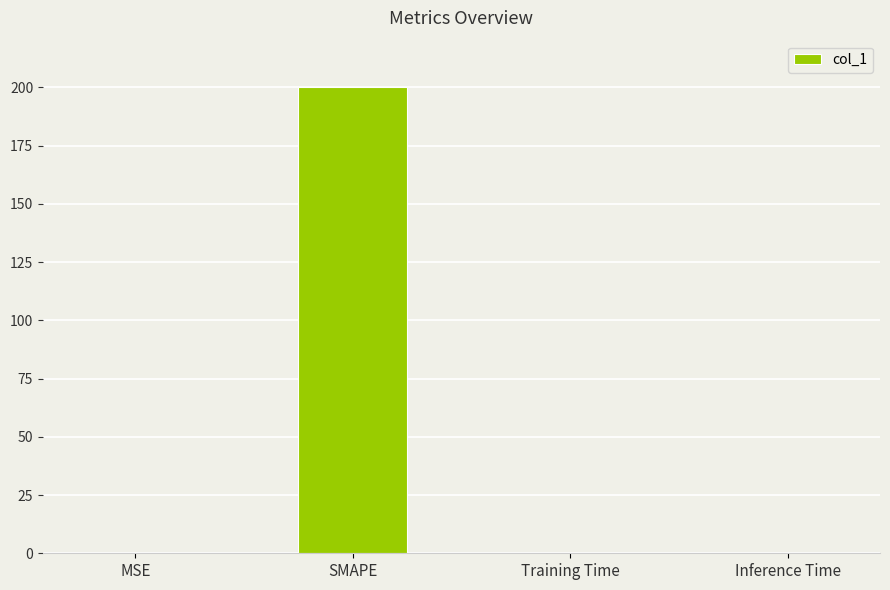

What is the sum of all values?

200.0